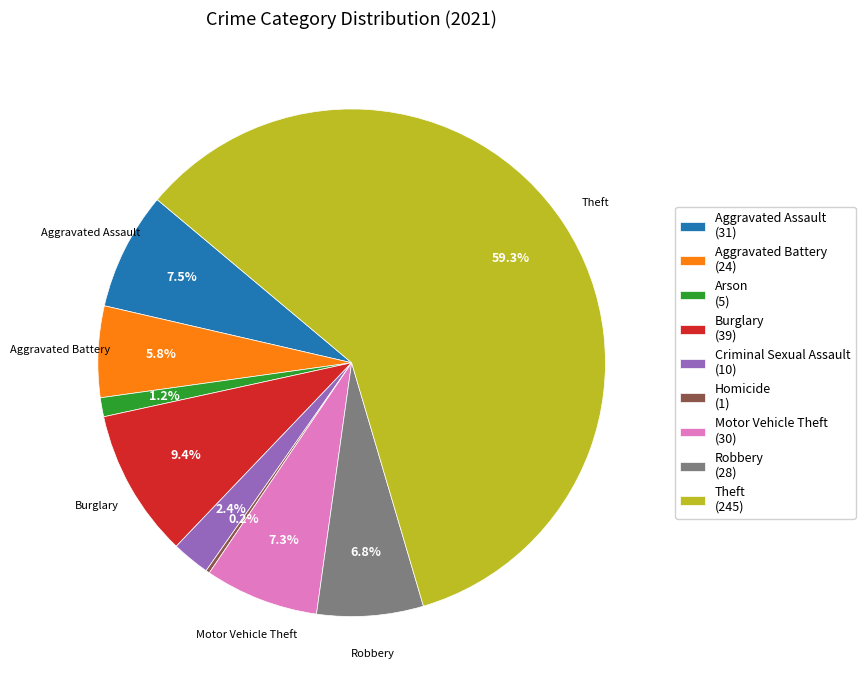

Between Motor Vehicle Theft and Aggravated Battery, which is larger?

Motor Vehicle Theft